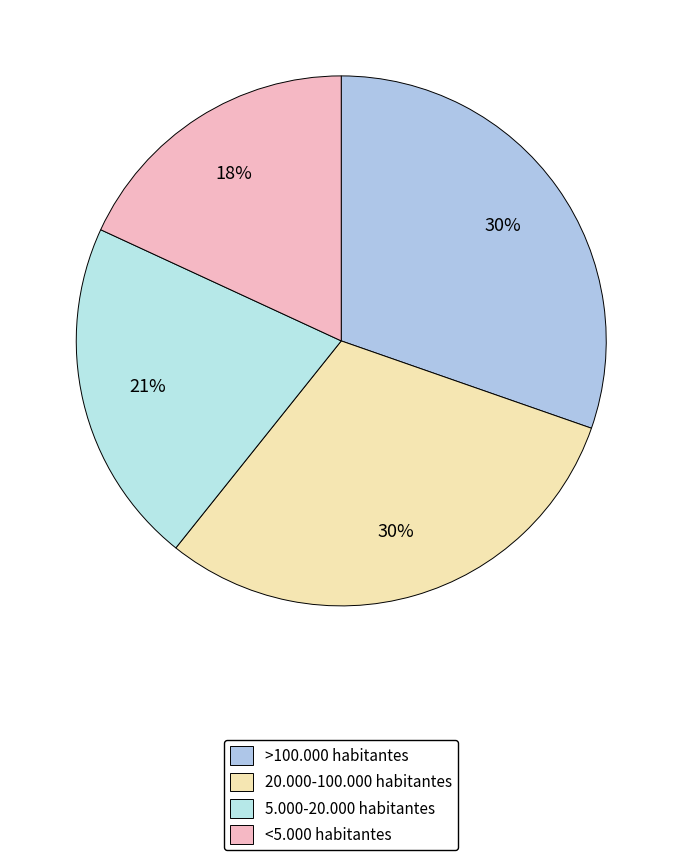

Is there a majority slice in this chart?

No